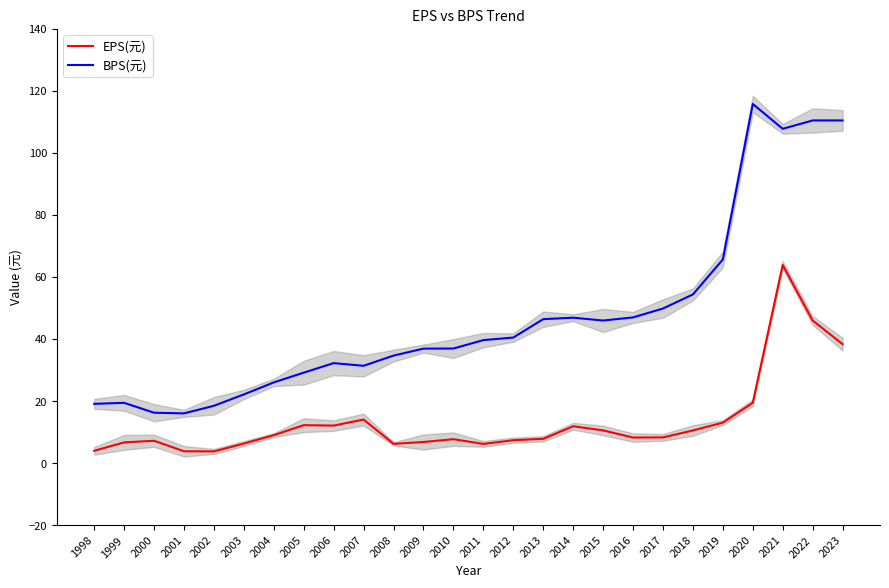

What is the smallest value displayed?

3.8